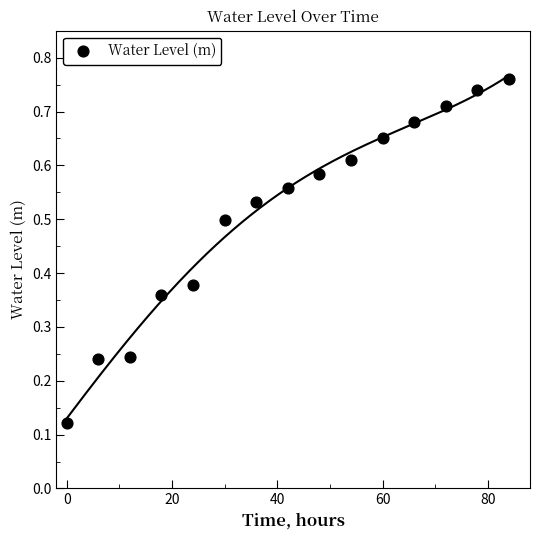

What is the range of X values (max minus min)?

84.0